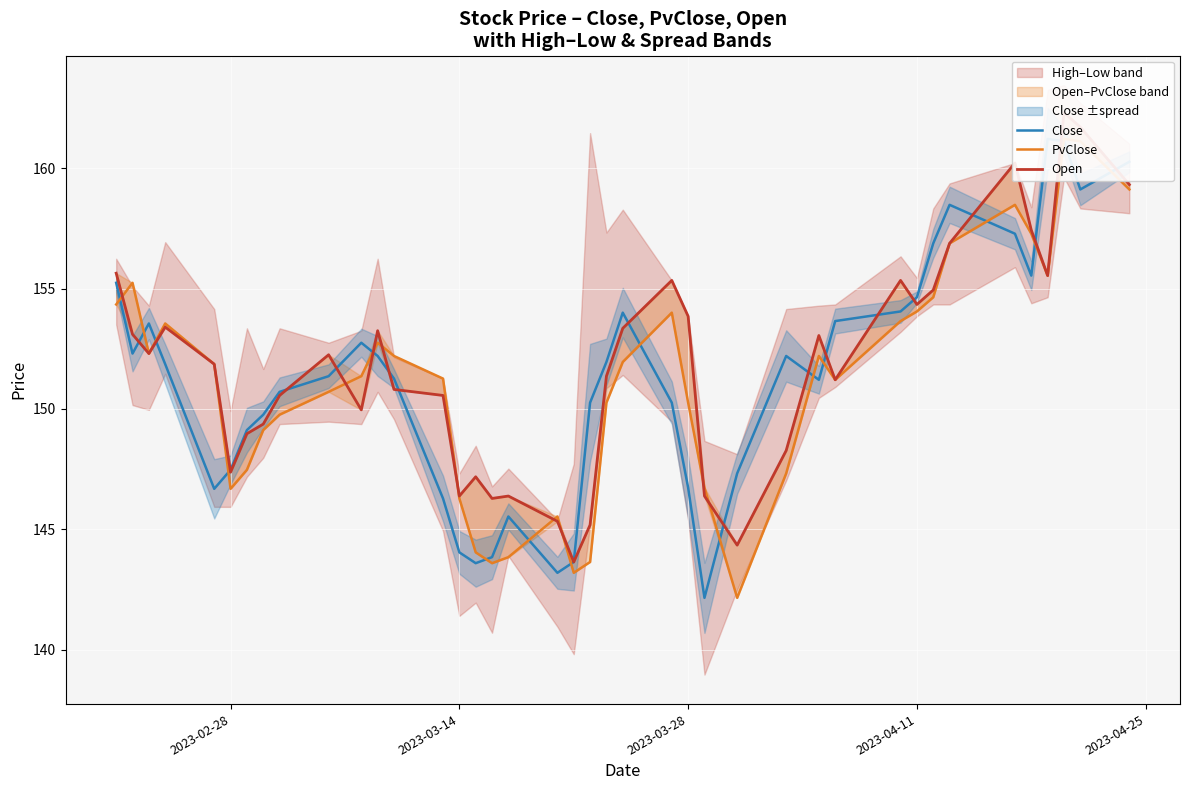

Is the value of Close at 25 greater than the value of PvClose at 28?

No